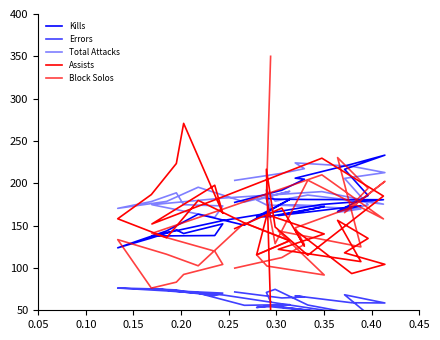

How many distinct data groups are displayed?

5